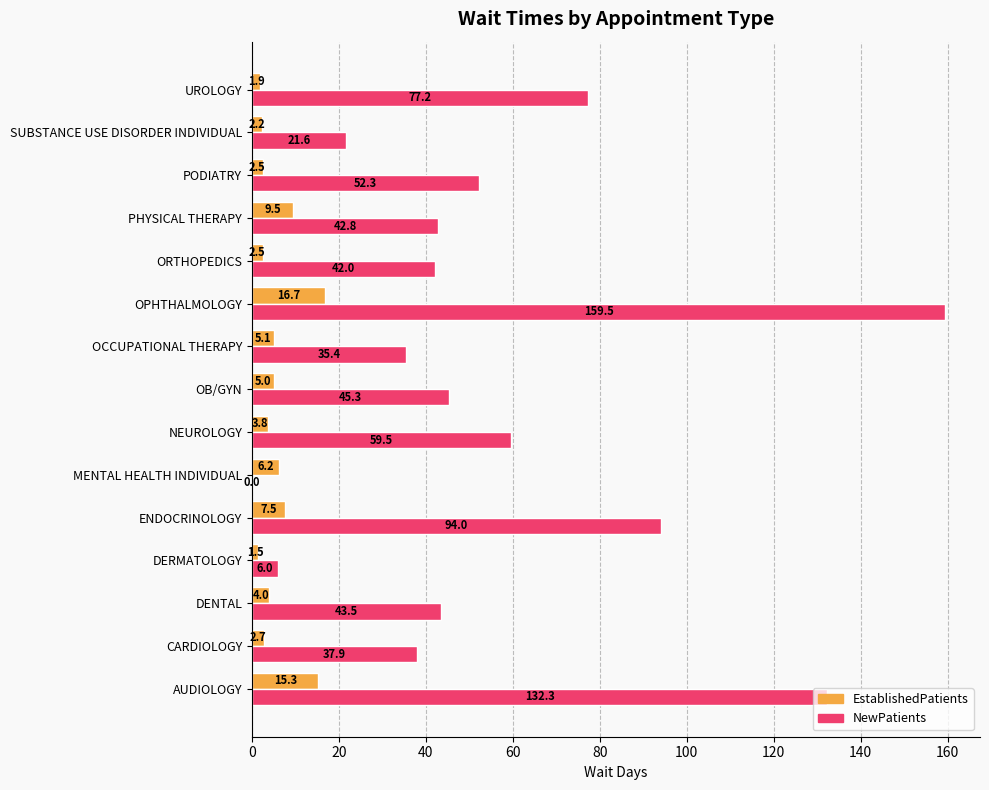

Between CARDIOLOGY and OPHTHALMOLOGY, which series saw the biggest shift?

NewPatients